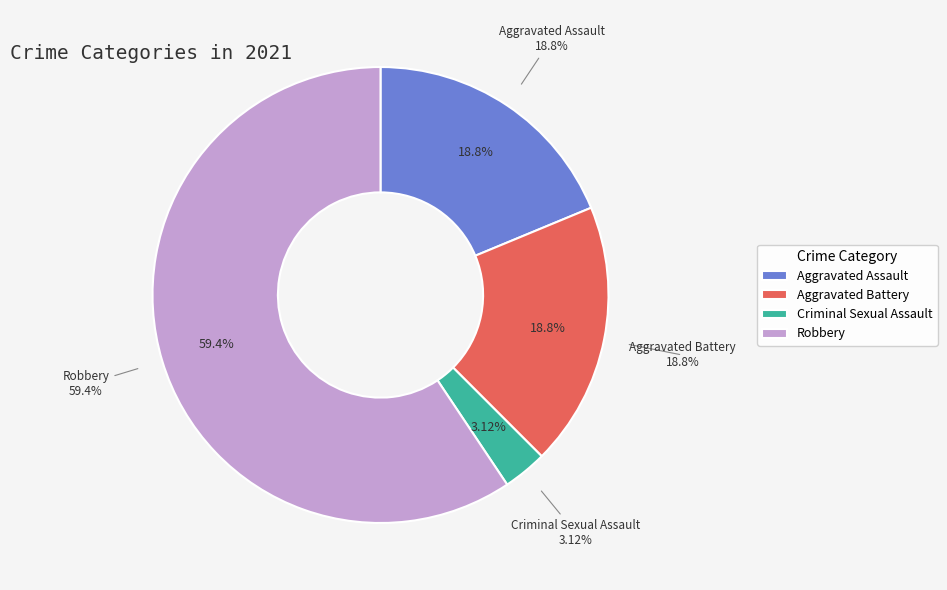

Count the number of slices in the pie.

4